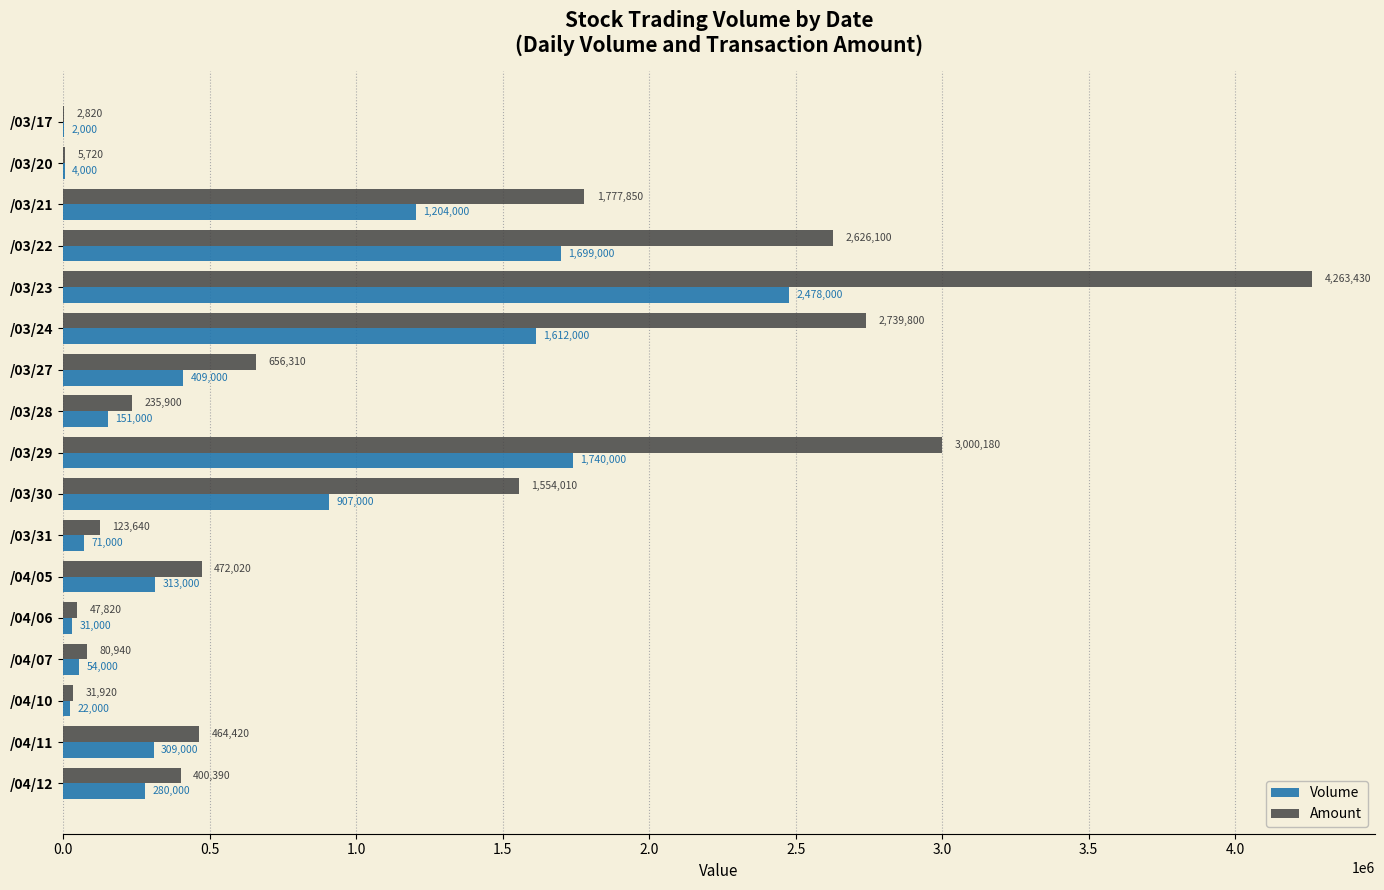

What is the sum of all Amount values?

18483270